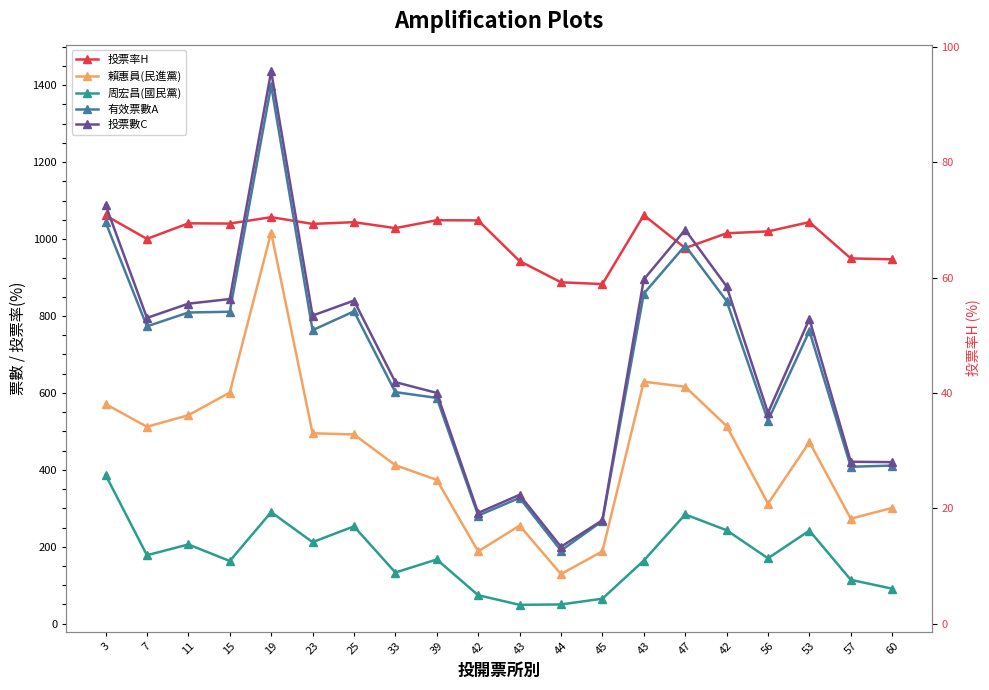

How many lines are shown in the chart?

5